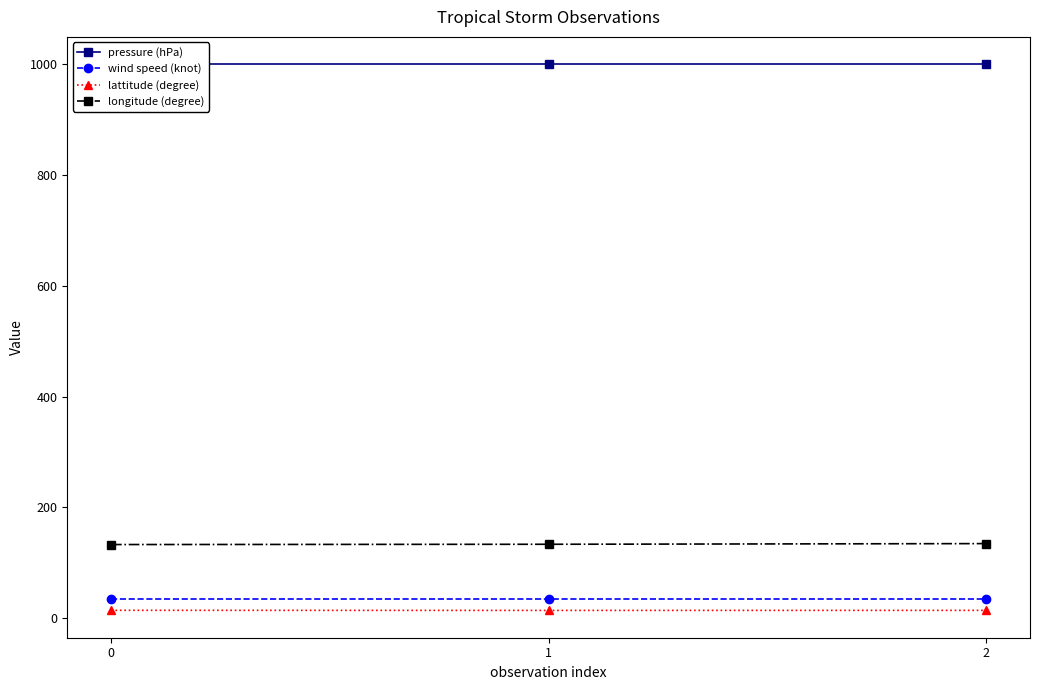

Is it true that longitude (degree) equals 85.0 at 1?

False